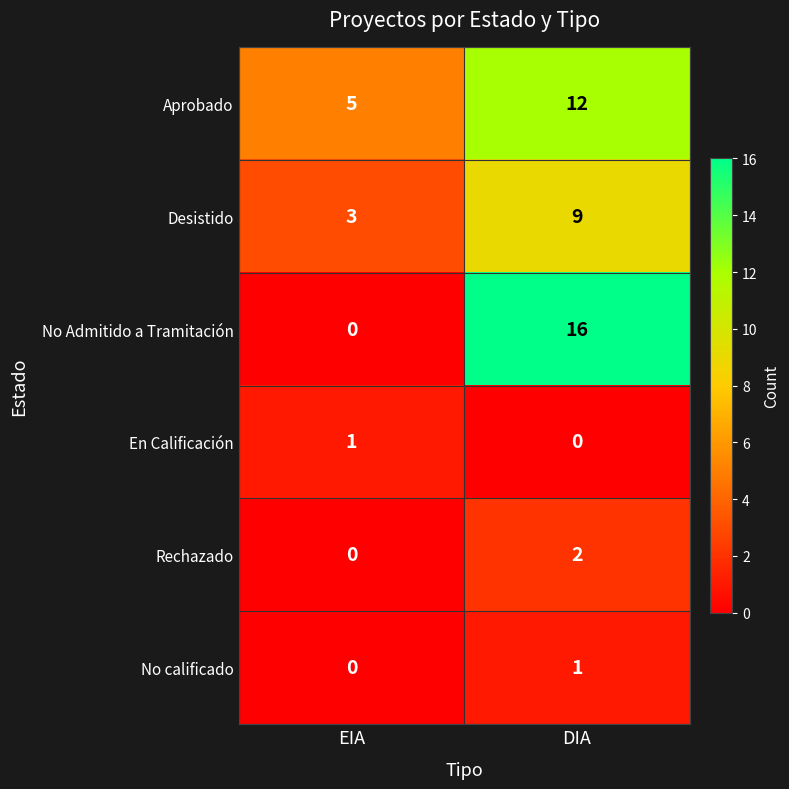

Which series has the largest range (max minus min)?

No Admitido a Tramitación